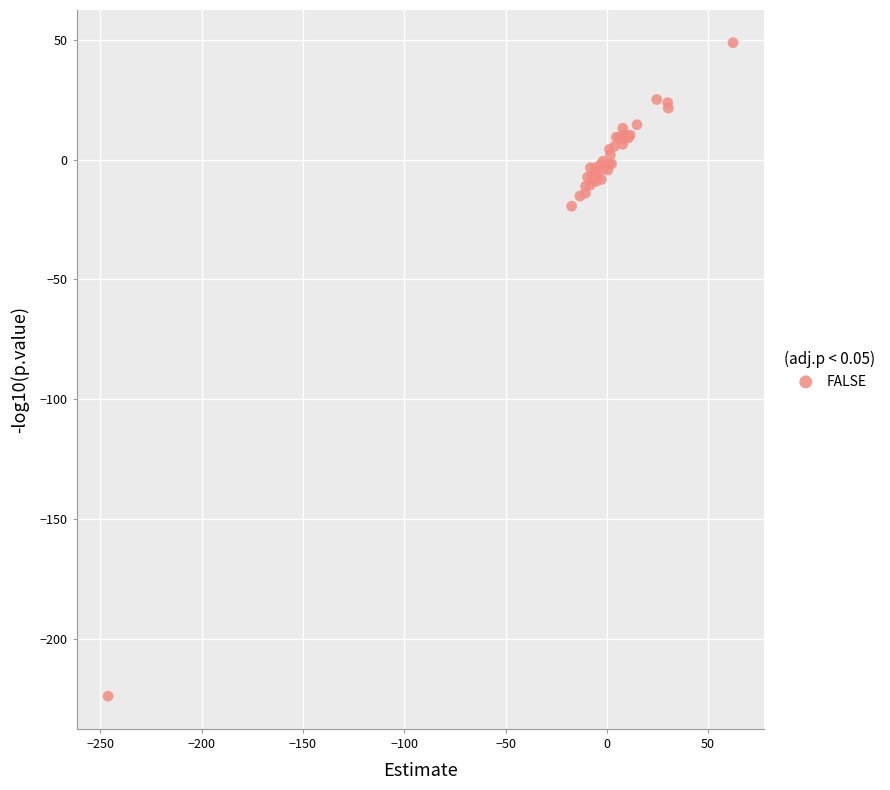

What Y value in the scatter plot is closest to -87?

-19.4